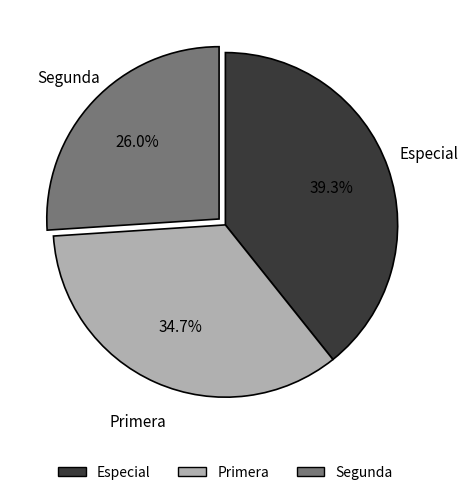

To the nearest percent, what is the difference between the largest and smallest slice percentages?

13%